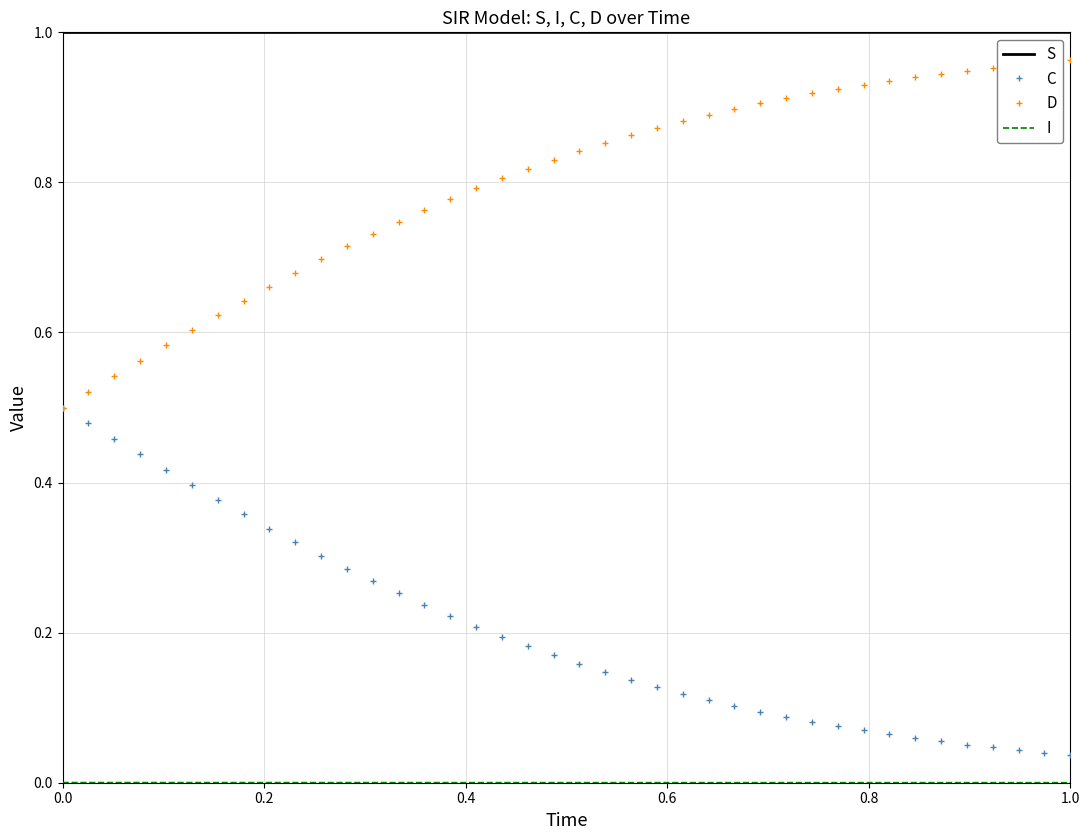

Which series has the largest total across all categories?

S